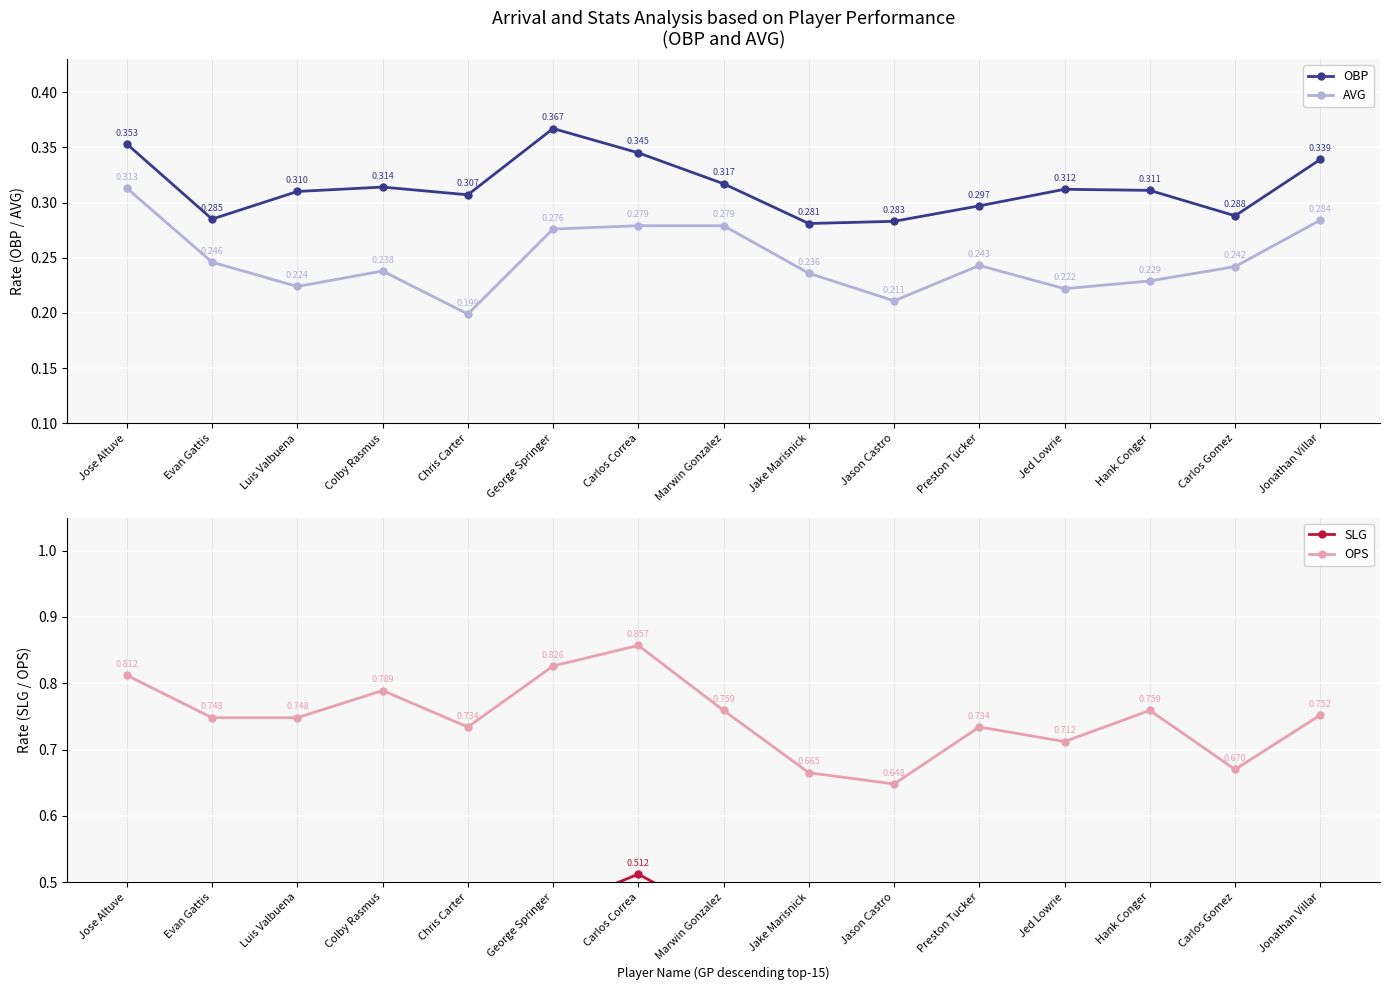

True or false: AVG and OBP cross at least once.

False